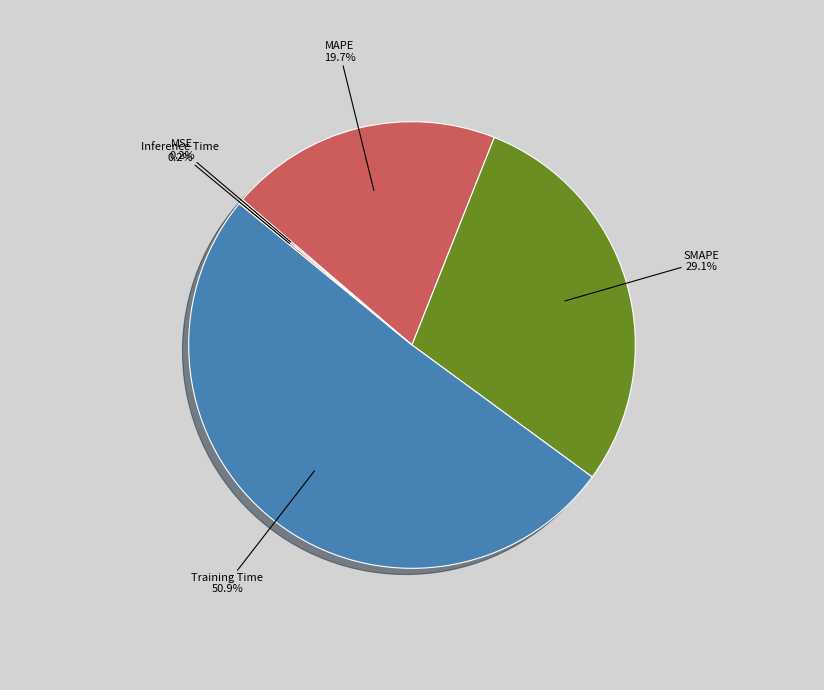

Is there any slice that represents more than half of the pie?

Yes